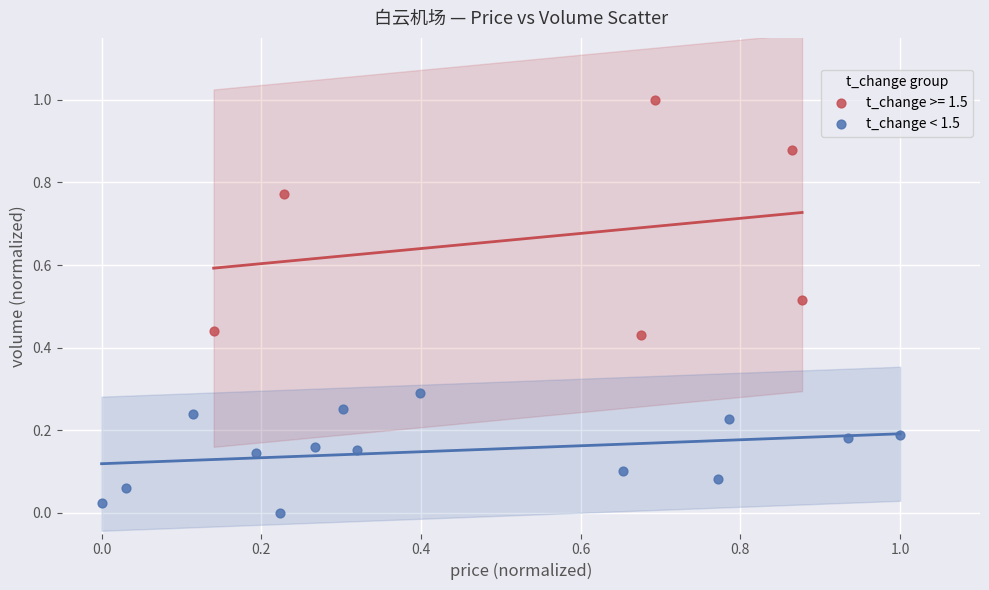

Which series reaches the minimum Y coordinate?

t_change < 1.5